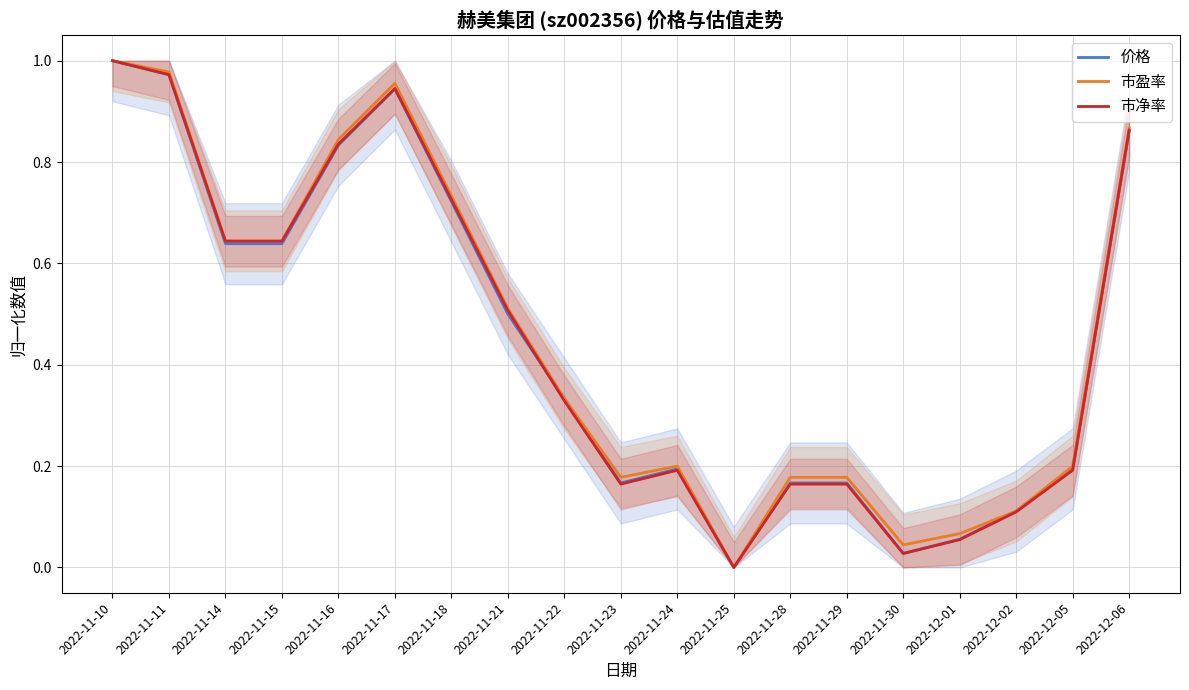

Which category has the highest value in the 市盈率 series?

2022-11-10